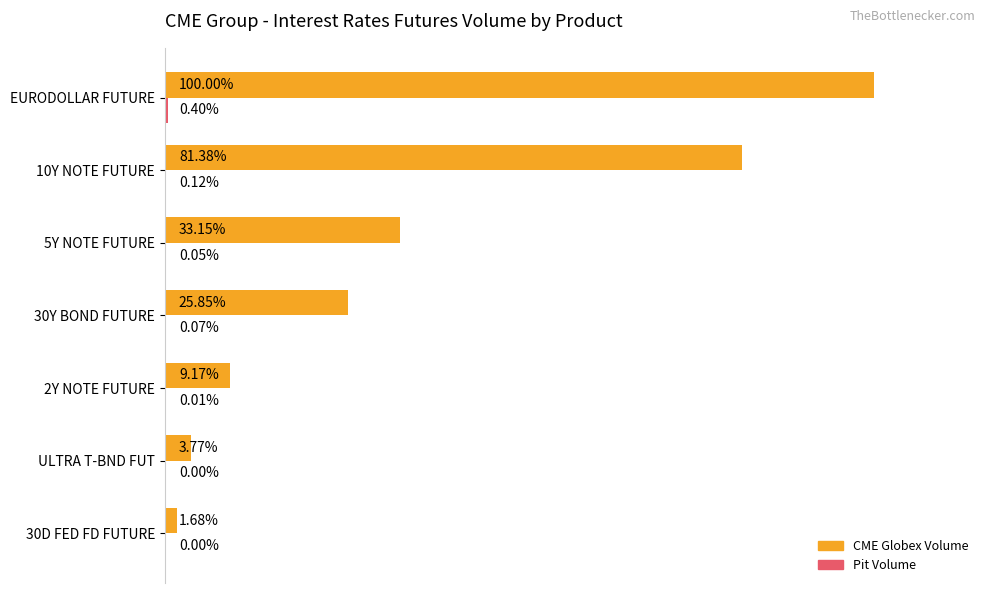

Between 30Y BOND FUTURE and 30D FED FD FUTURE, which series saw the biggest shift?

CME Globex Volume